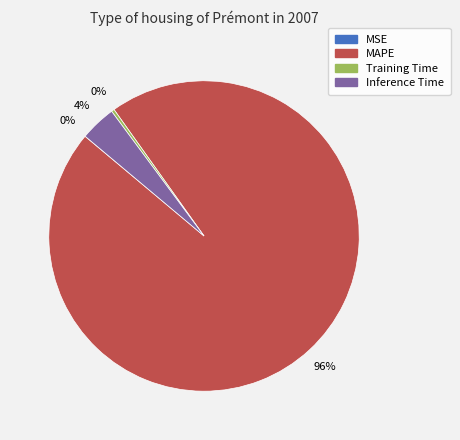

To the nearest percent, what percentage of the pie is Inference Time?

4%